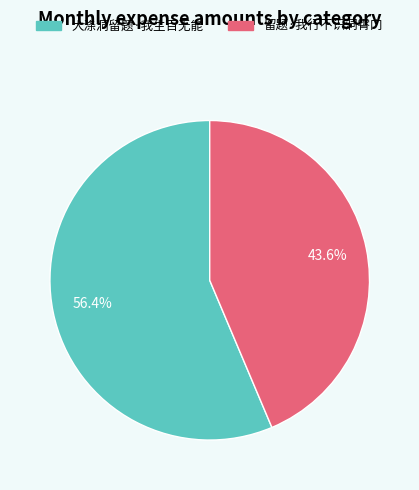

The 留题·我行不识洞霄门 slice represents 50% of the pie. True or false?

False